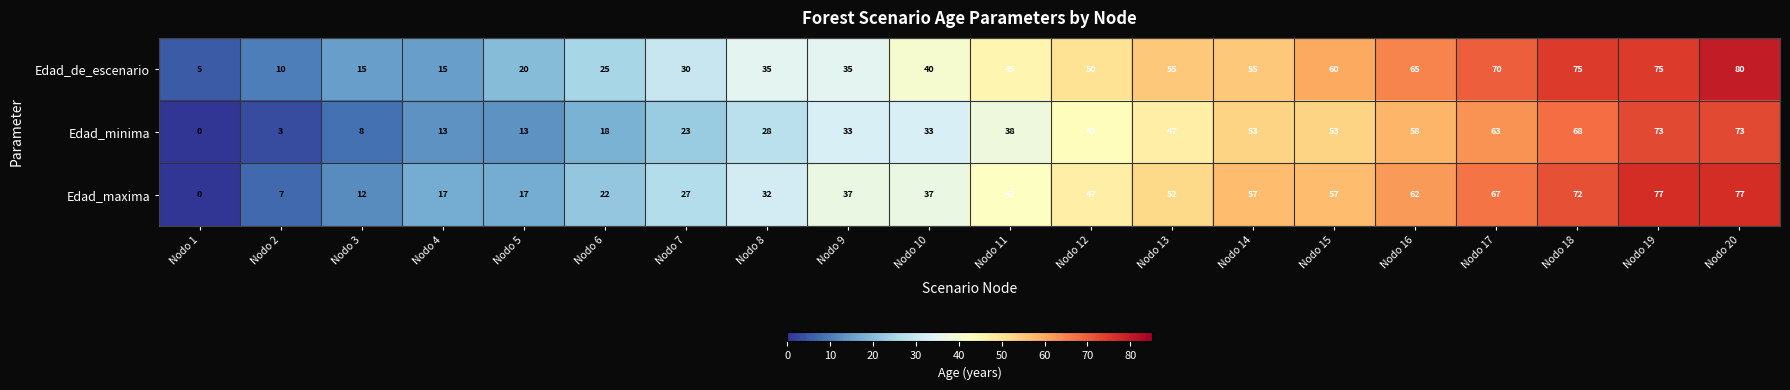

Rank the series by their maximum value, from highest to lowest.

Edad_de_escenario, Edad_maxima, Edad_minima